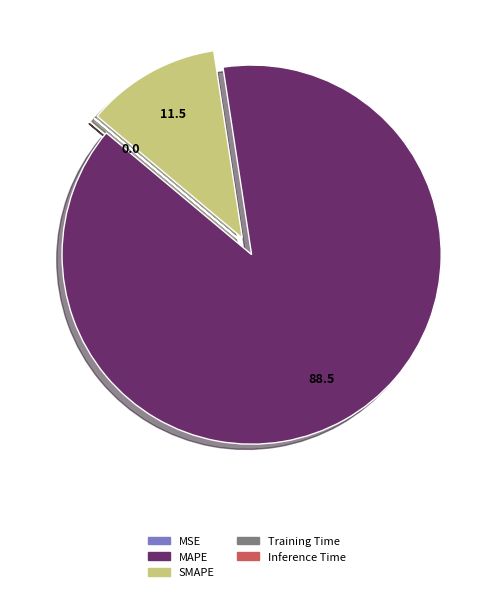

Approximately how many times larger is the value at MAPE compared to SMAPE?

7.7